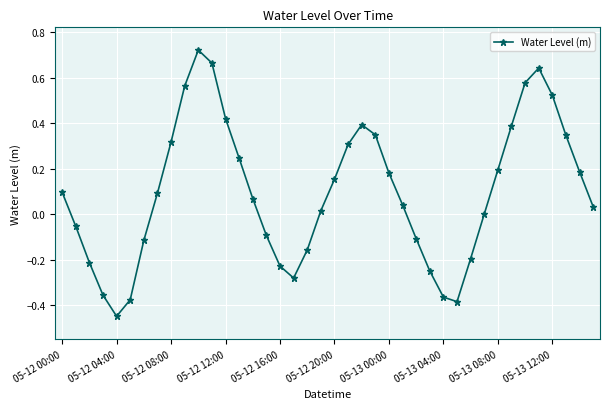

What is the difference between the second highest and minimum values?

1.1